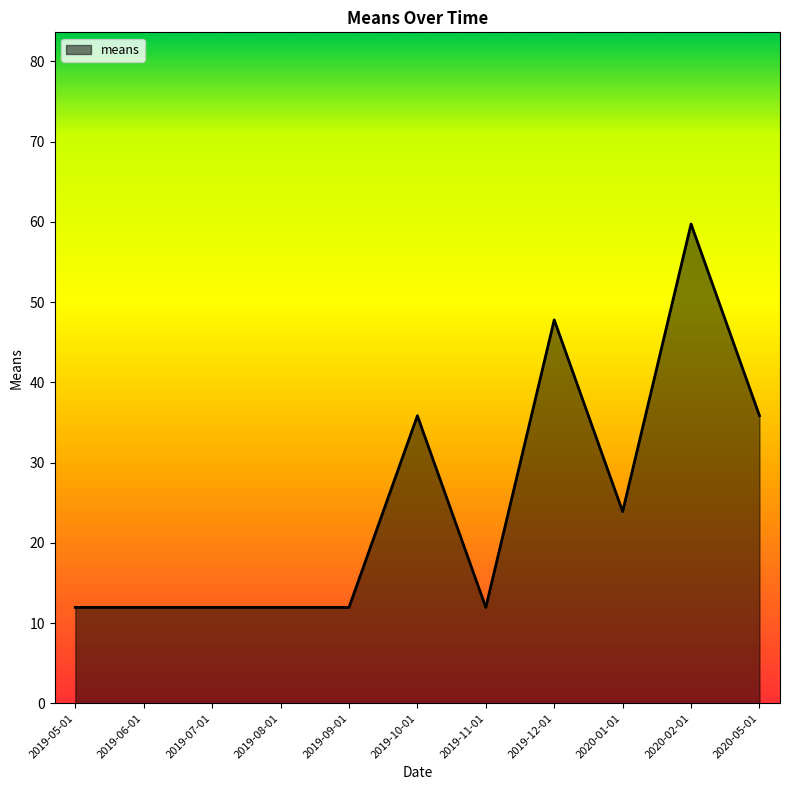

What position from the left is 2019-05-01?

1